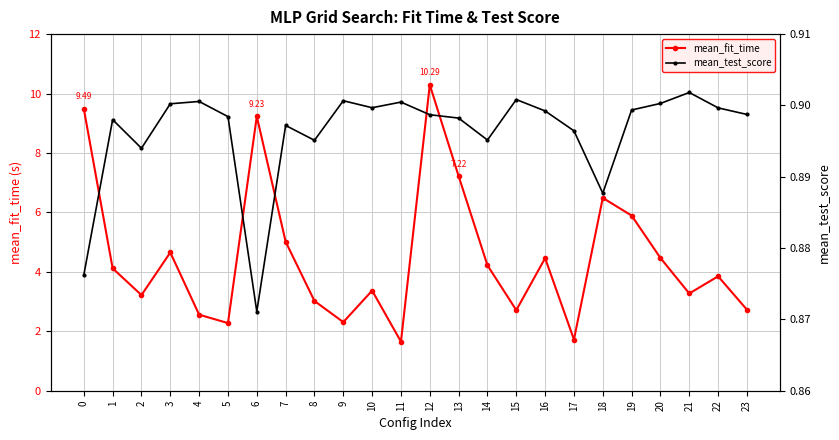

What is the total value across all series at 16?

5.4